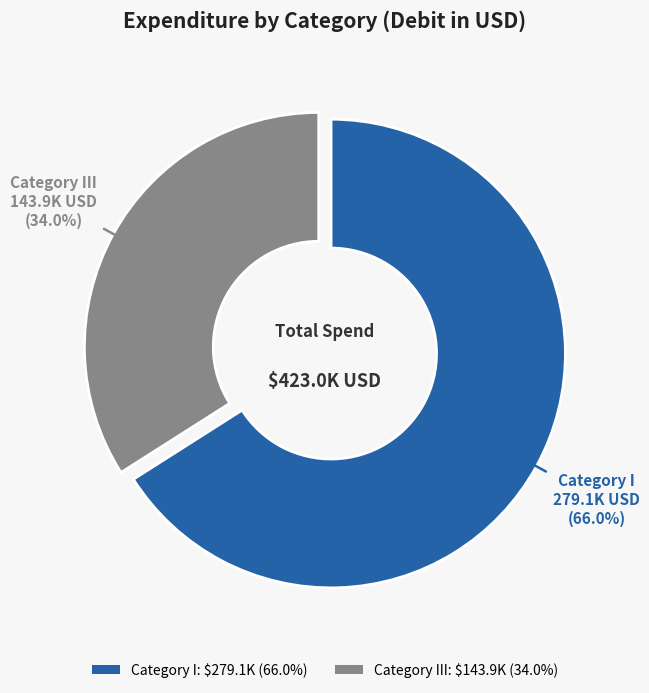

Is there any slice that represents more than half of the pie?

Yes